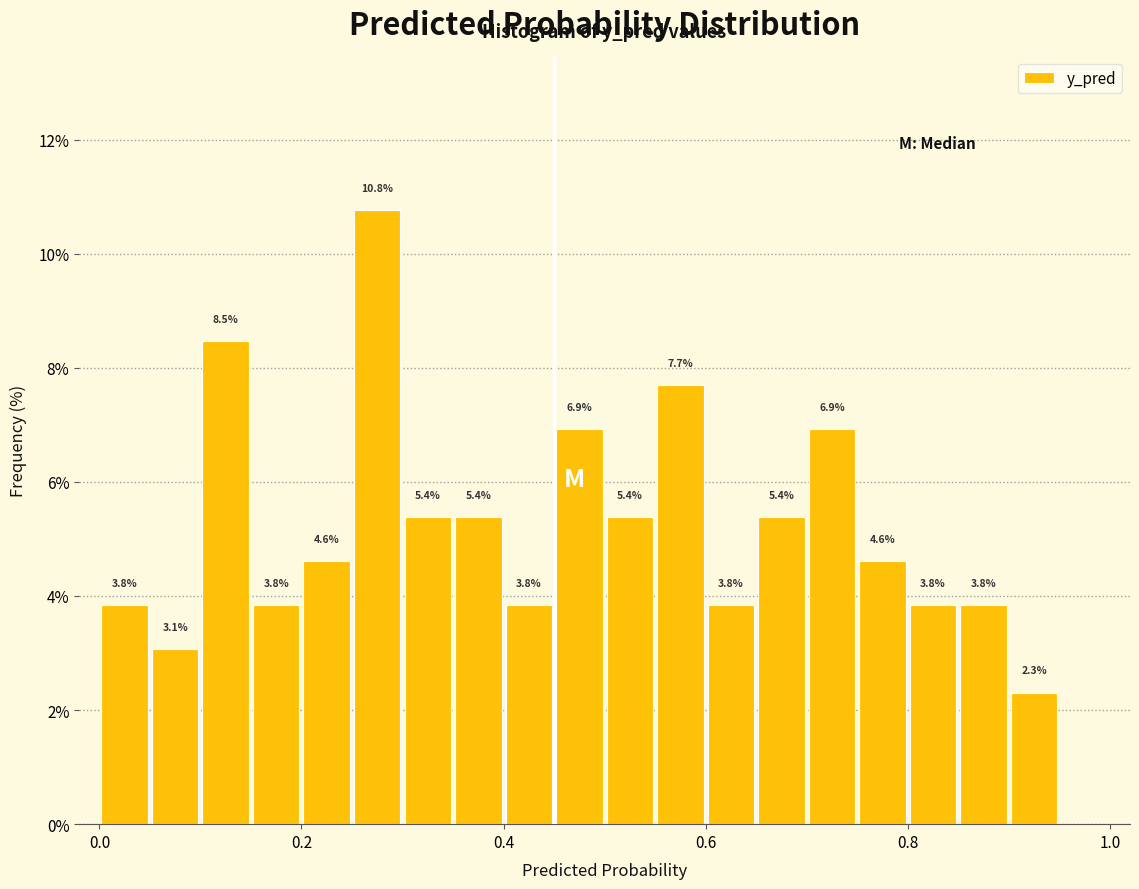

Read against the x-axis, roughly where is the centre of the tallest bar?

0.28